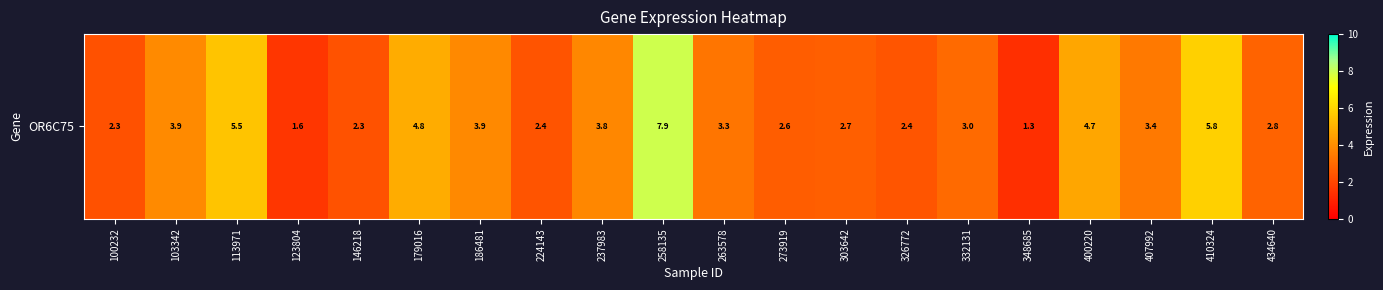

What is the difference between the maximum and minimum values?

6.6